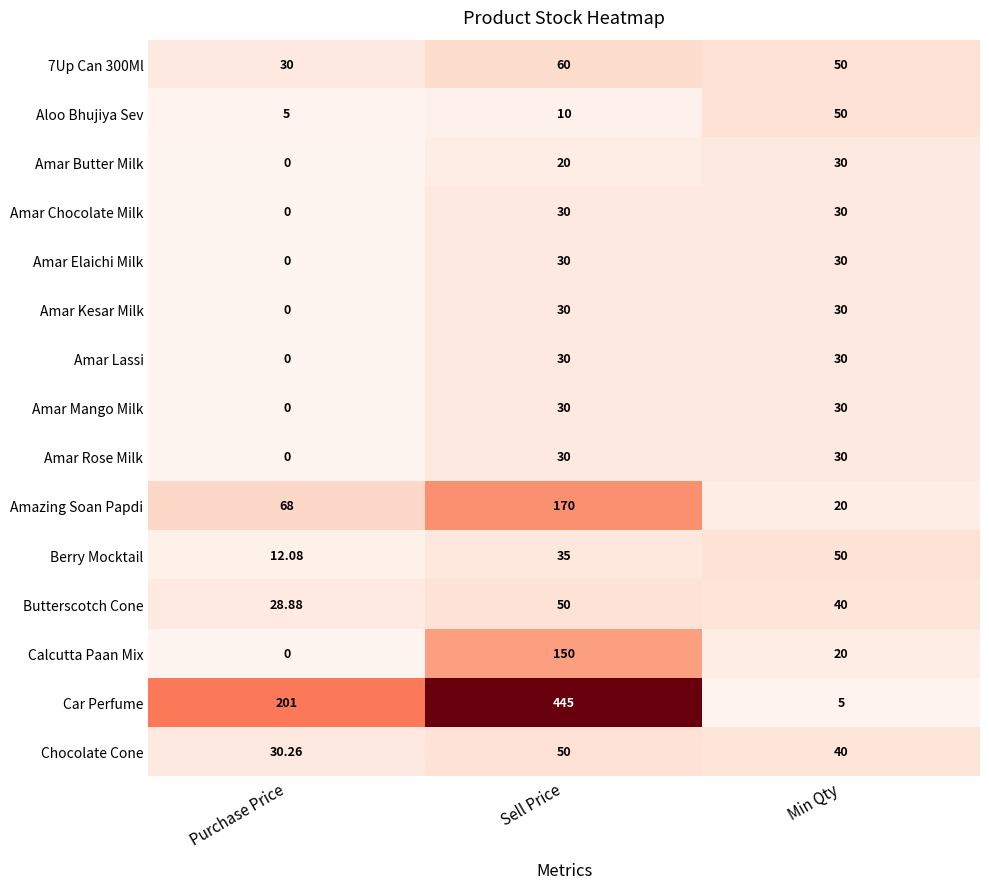

At which category does the chart reach its peak across all series?

Sell Price